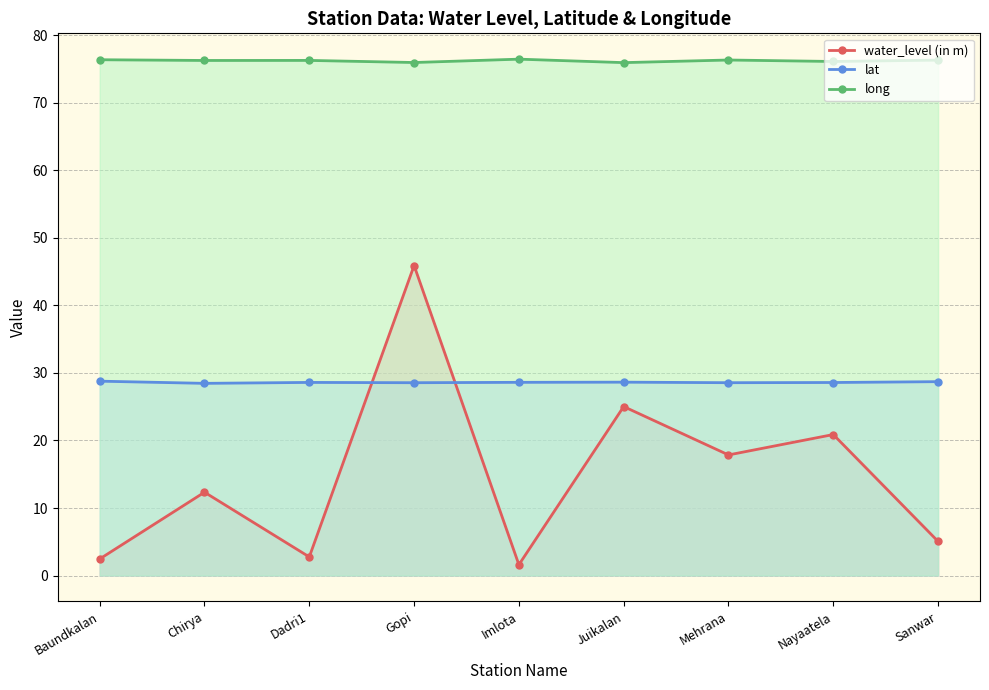

Which series has the widest spread of values?

water_level (in m)